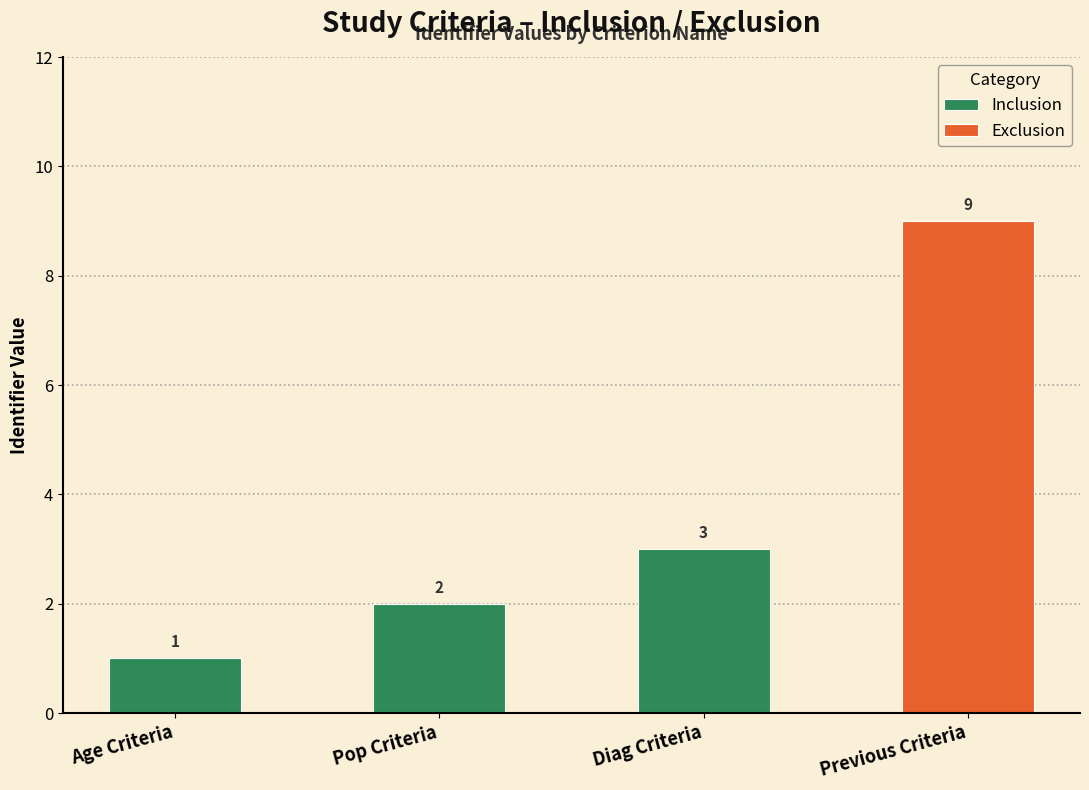

What is the smallest value displayed?

1